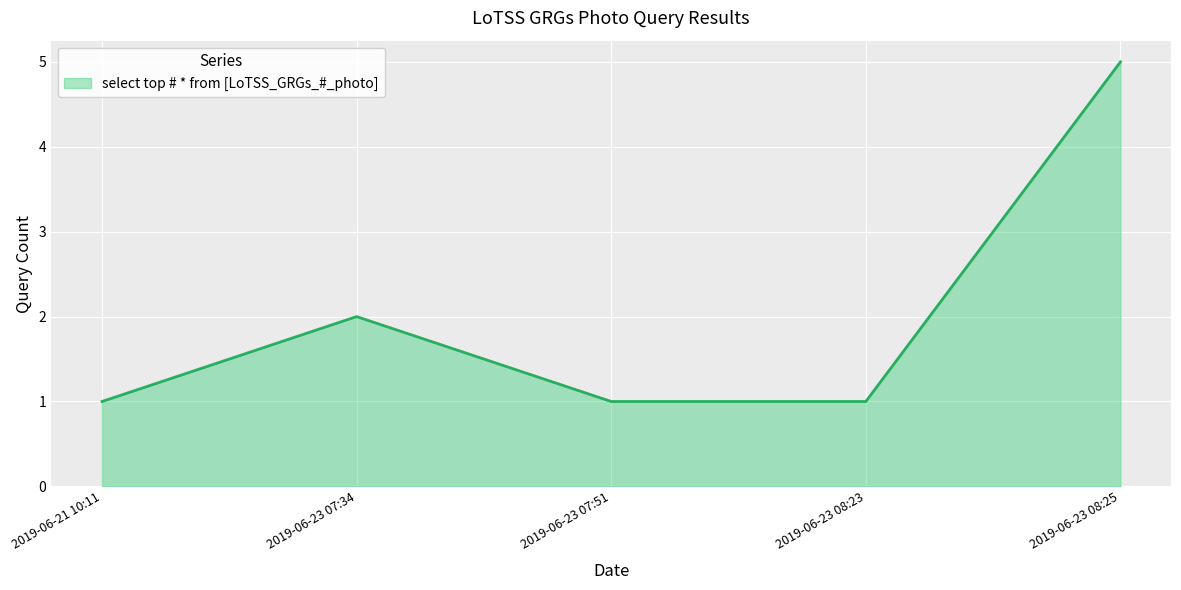

What is the difference between the maximum and minimum values?

4